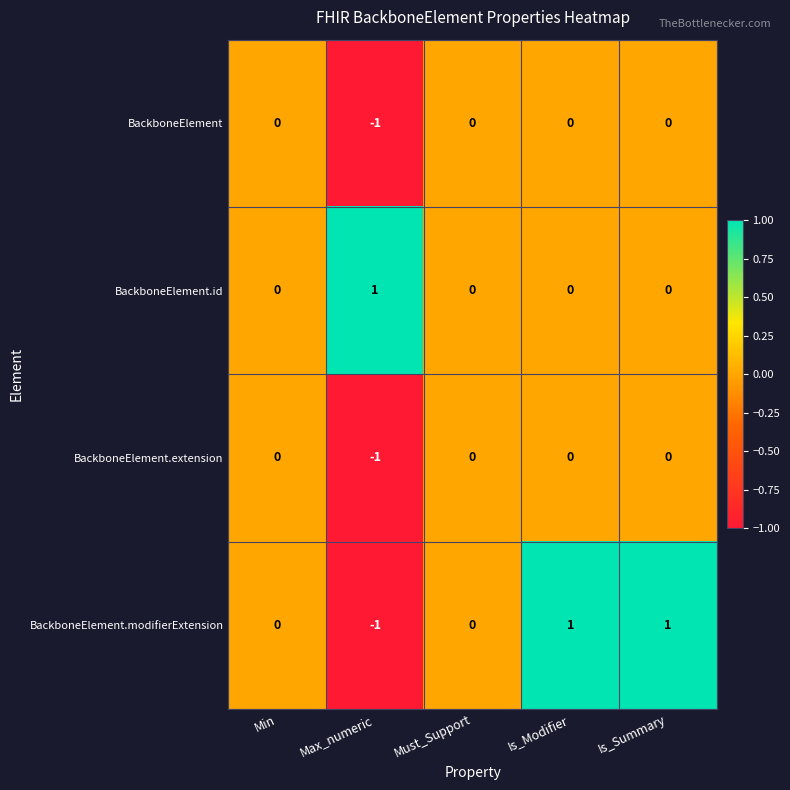

Is the value of BackboneElement.extension at Min greater than the value of BackboneElement at Max_numeric?

Yes